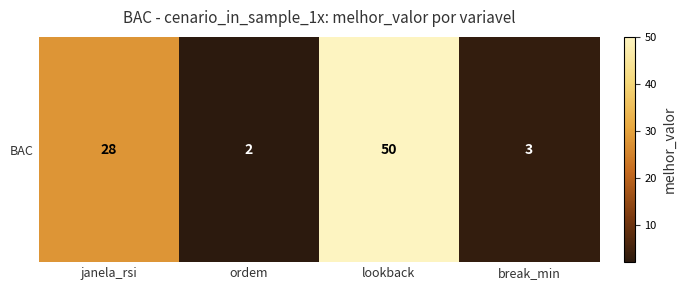

What is the difference between the values at break_min and ordem?

1